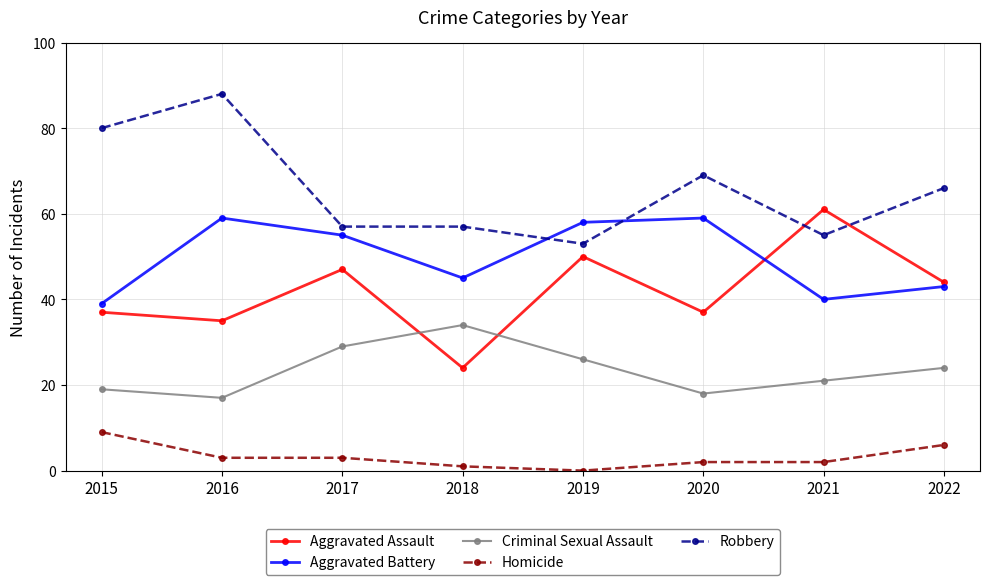

How many series are shown in this chart?

5